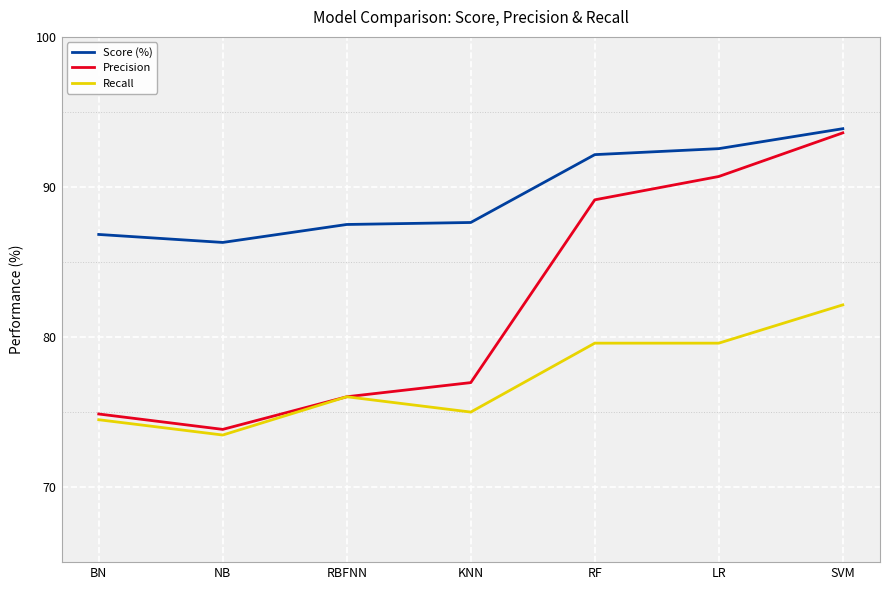

What is the maximum value for Precision?

93.6